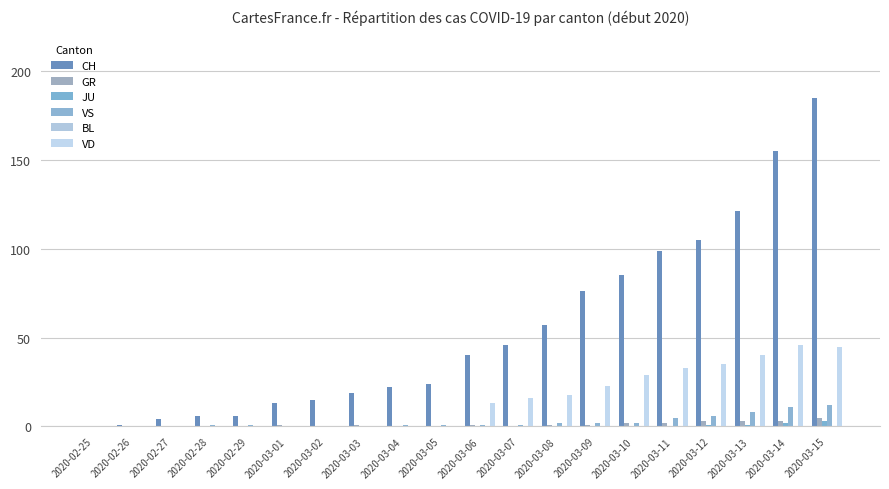

Between 2020-03-01 and 2020-03-02, which series saw the biggest shift?

CH